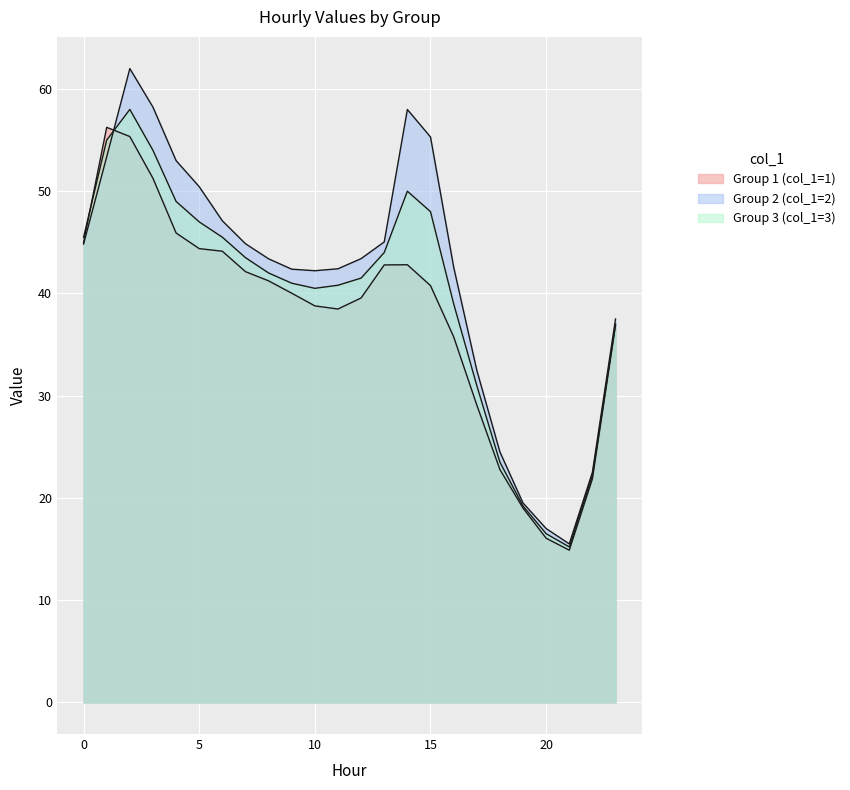

How many lines are shown in the chart?

3